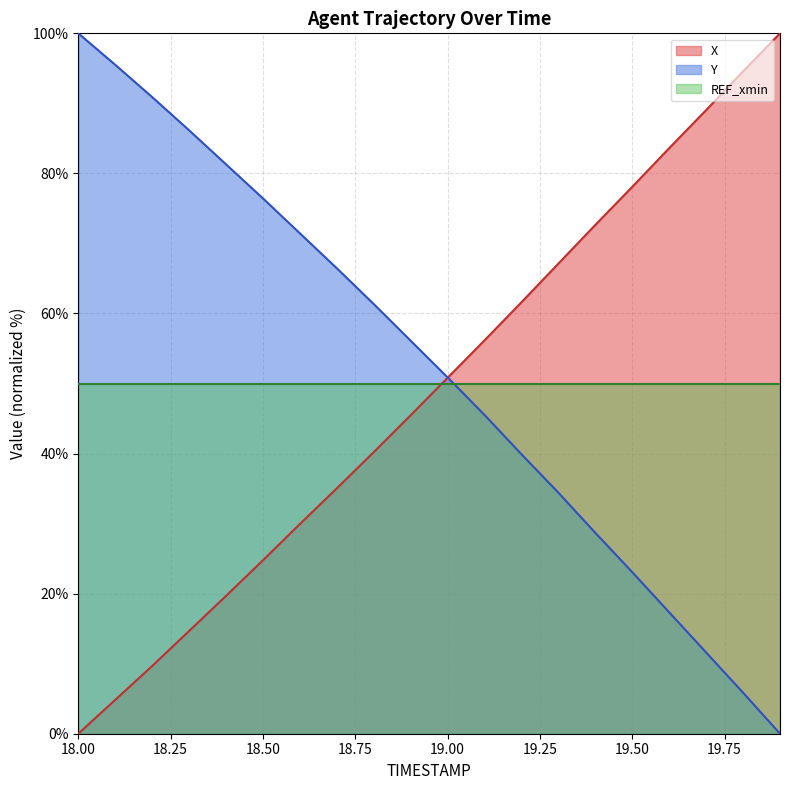

Which series has the largest range (max minus min)?

X